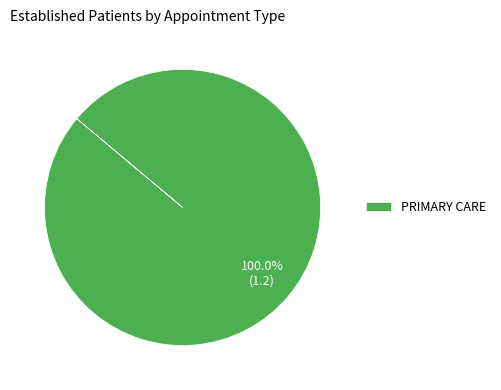

Does PRIMARY CARE represent more than half of the total?

Yes